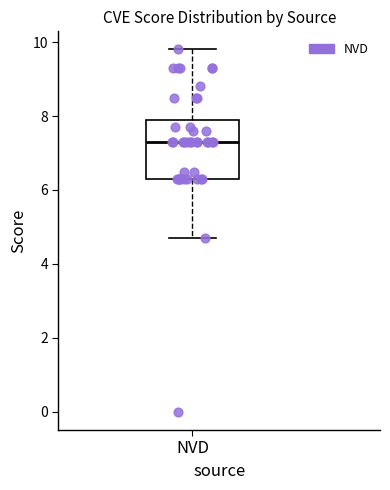

Read this box plot against the y-axis: the position of the median line, the range covered by the box, and the ends of both whiskers. The values are not printed on the chart, so give them approximately, as read against the axis.

median 7.4, box 6.4 to 8.0, whiskers 4.8 to 9.8